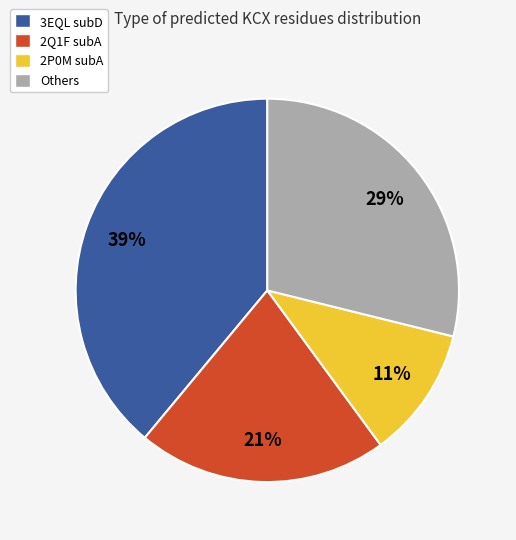

Is there any slice that represents more than half of the pie?

No